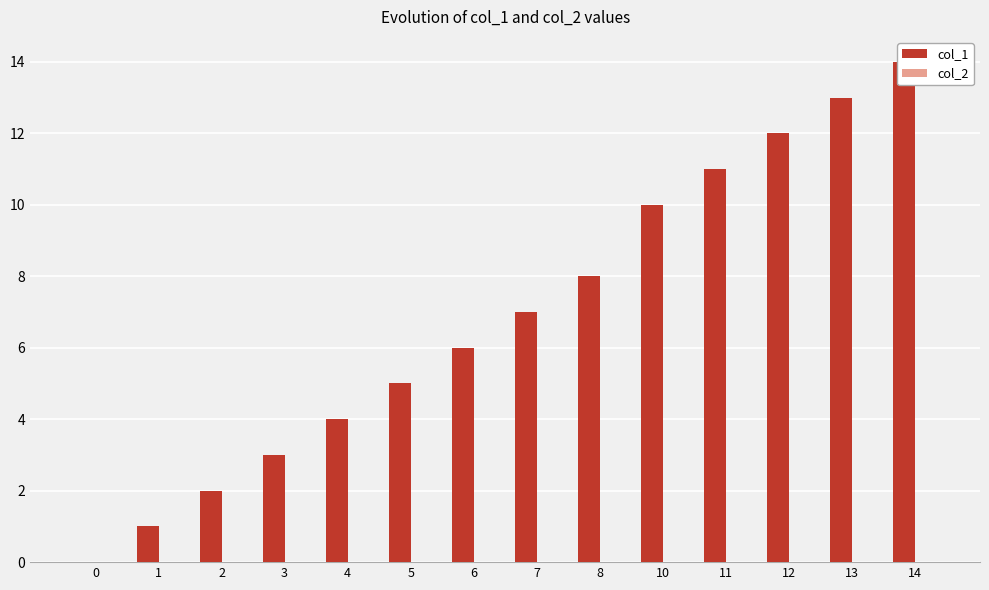

What are all the series names shown in the legend?

col_1, col_2